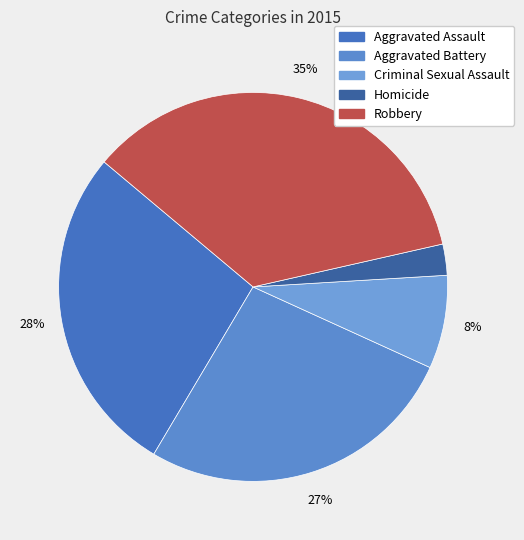

Between Homicide and Robbery, which is larger?

Robbery